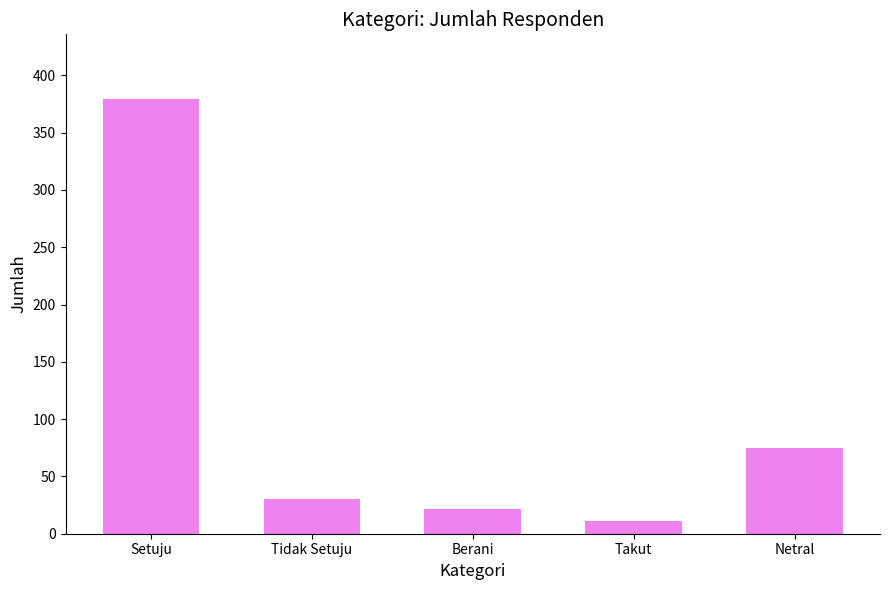

The value at Setuju is 379. True or false?

True